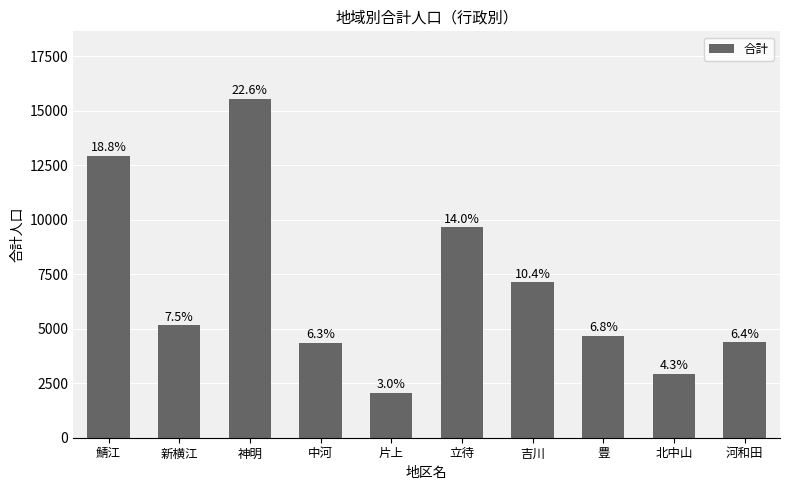

The chart shows a value of 1381 at 片上. True or false?

False